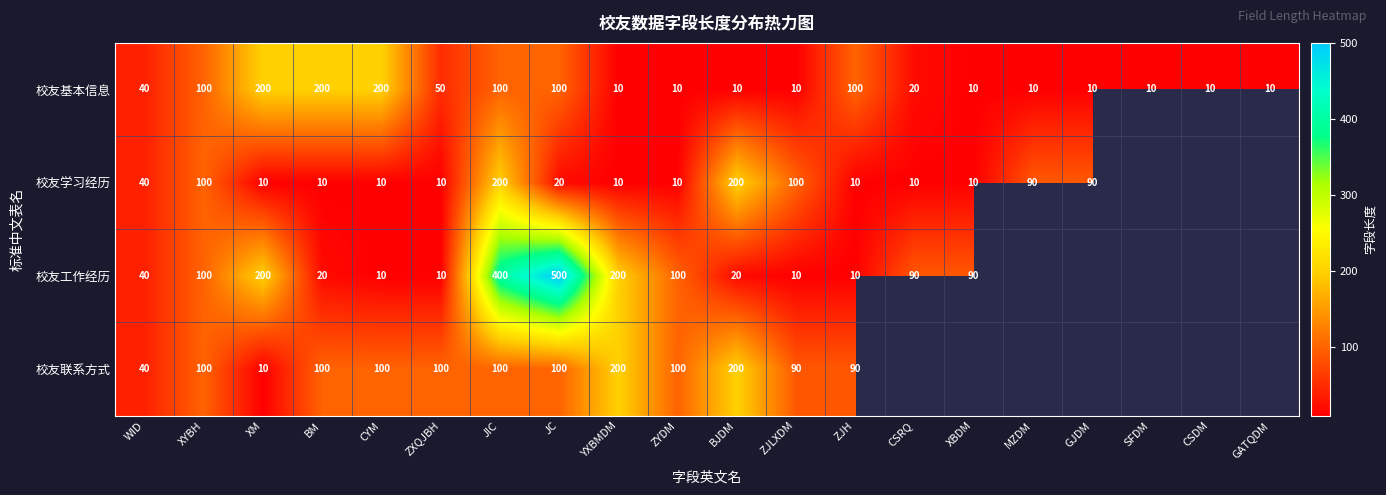

What is the total value across all series at ZXQJBH?

170